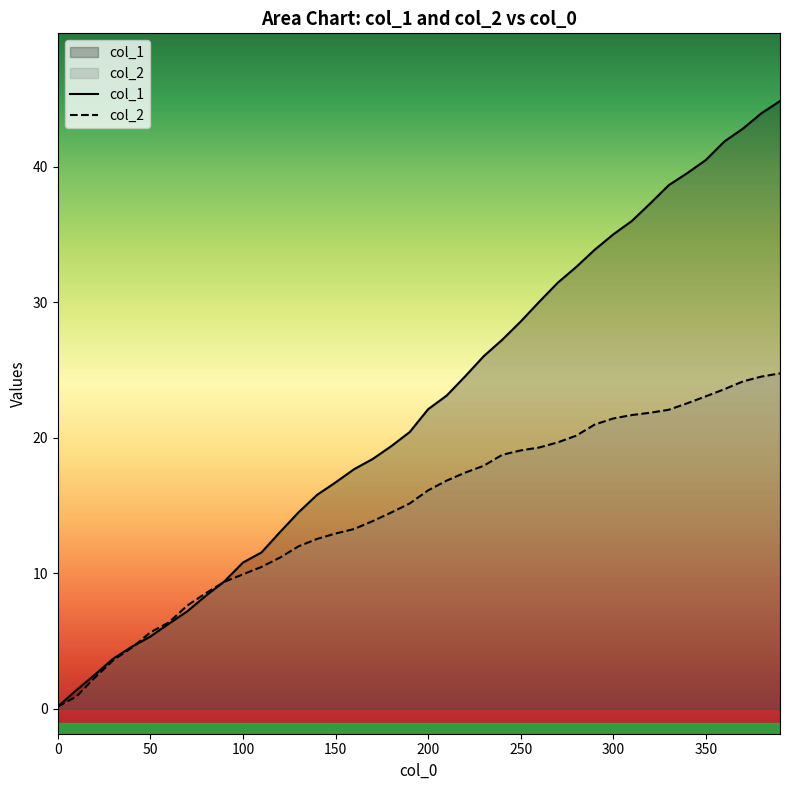

What is the difference between the col_2 values at 350 and 330?

1.0